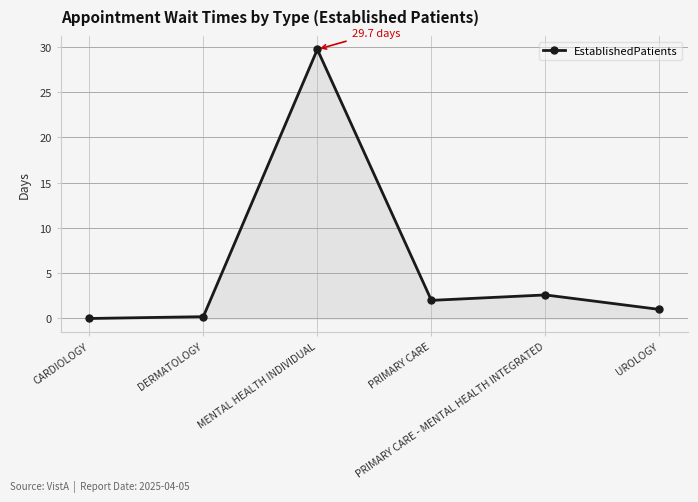

What is the label of the 3rd point from the right?

PRIMARY CARE